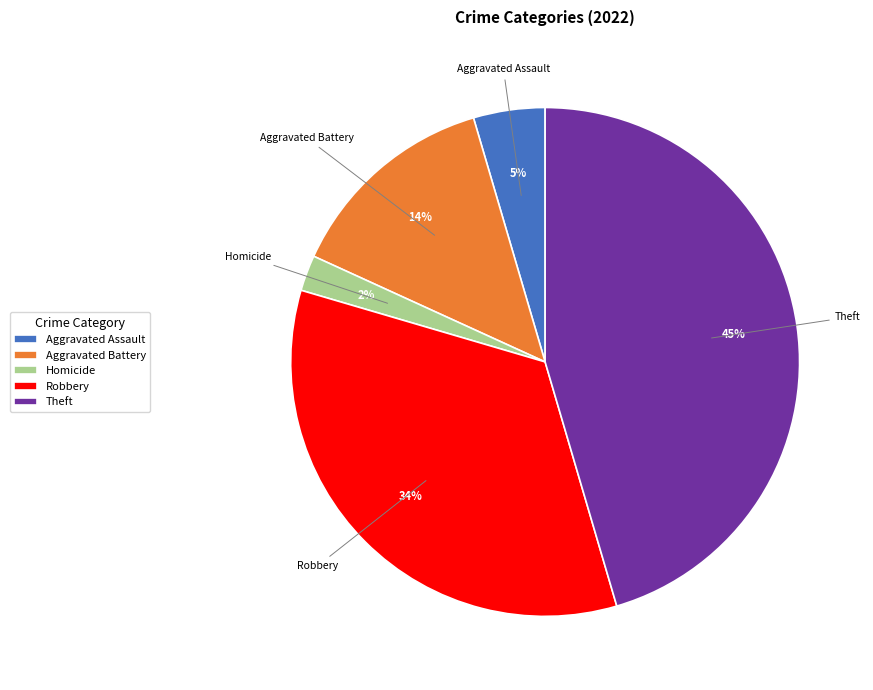

True or false: Aggravated Assault accounts for 5% of the total.

True